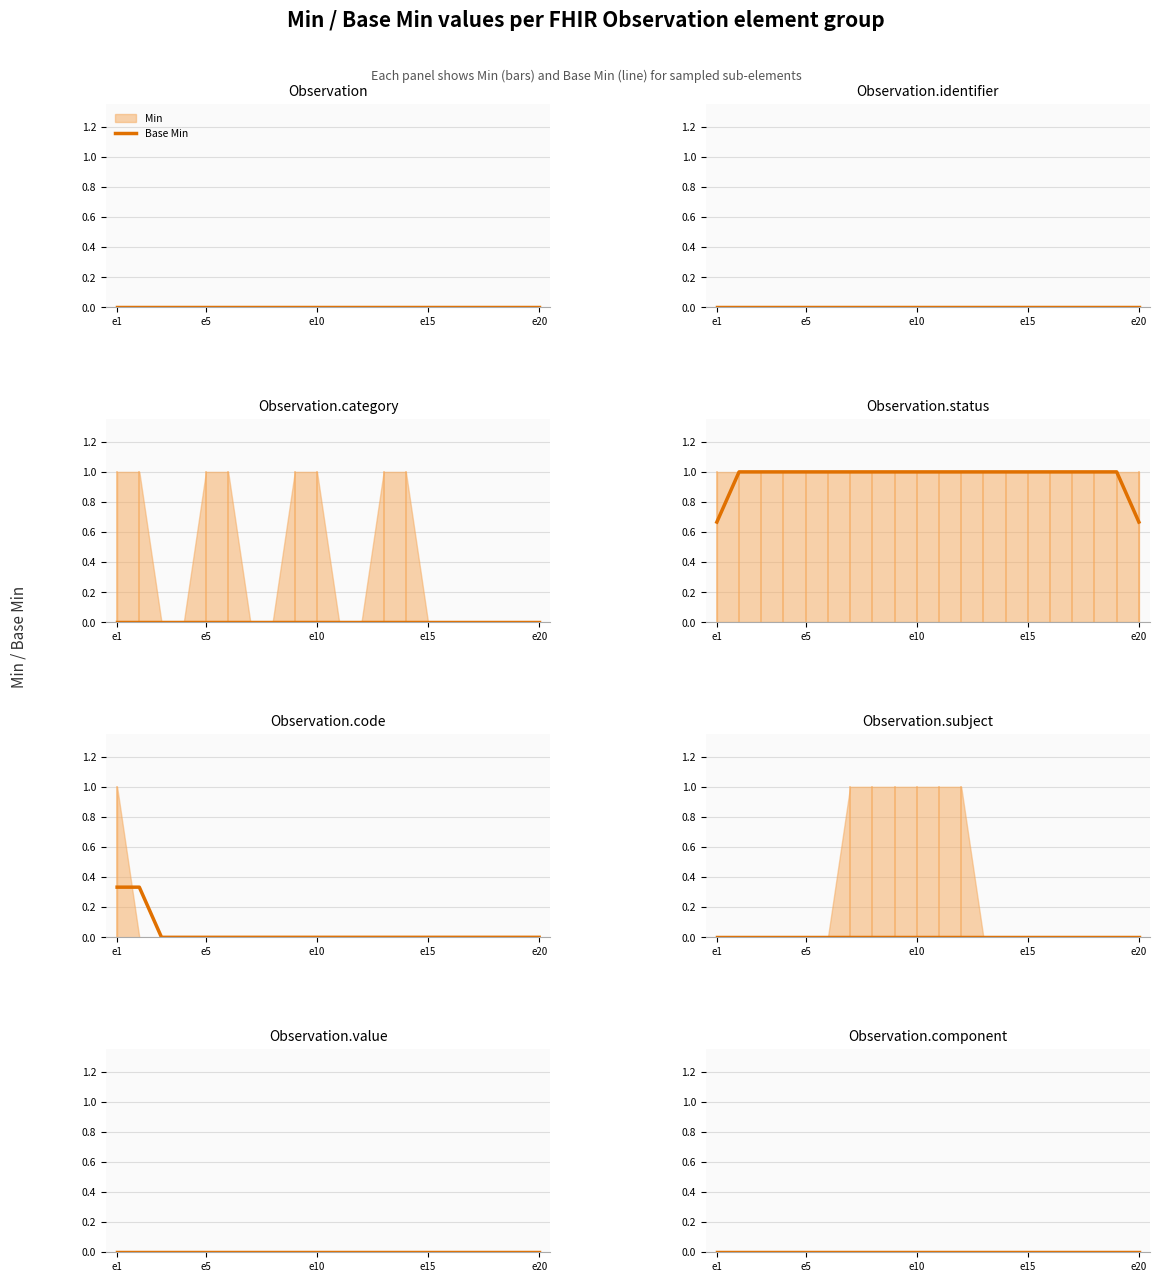

True or false: Observation.status and Observation.code cross at least once.

False